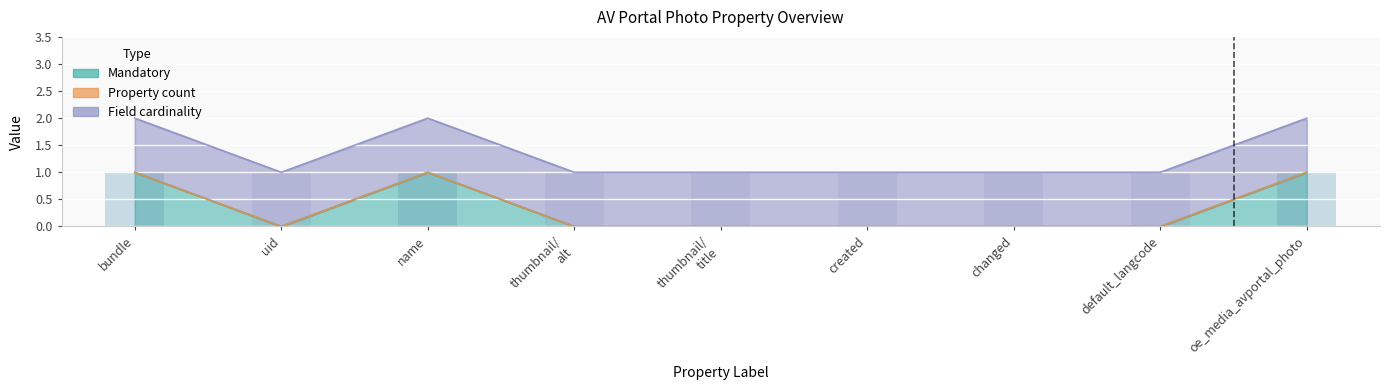

What is the label of the 3rd bar from the right?

changed